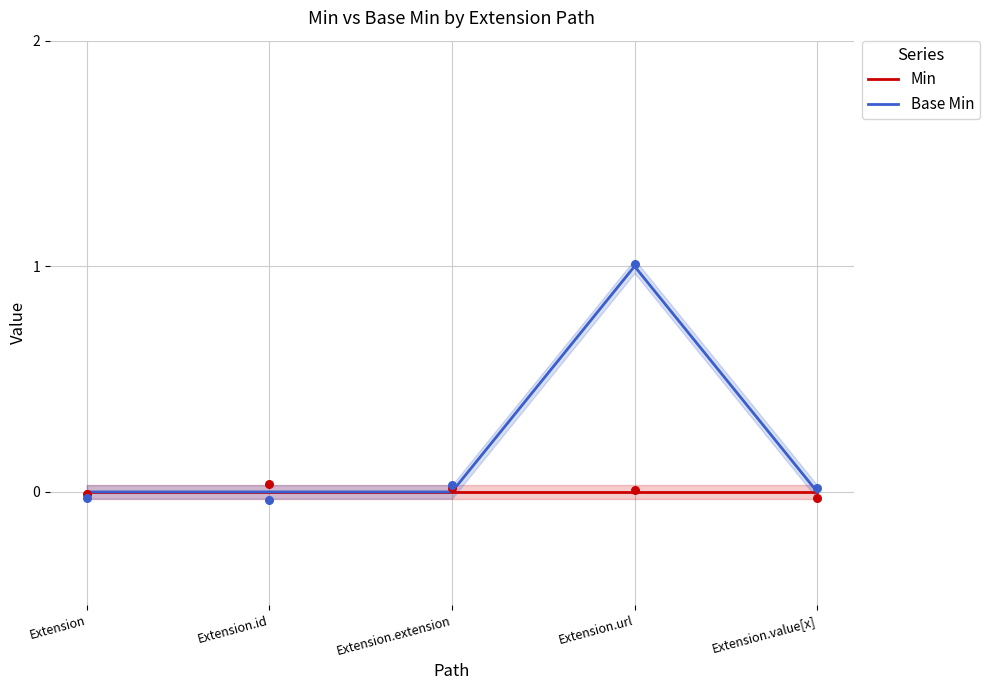

Which series reaches the minimum Y coordinate?

Min